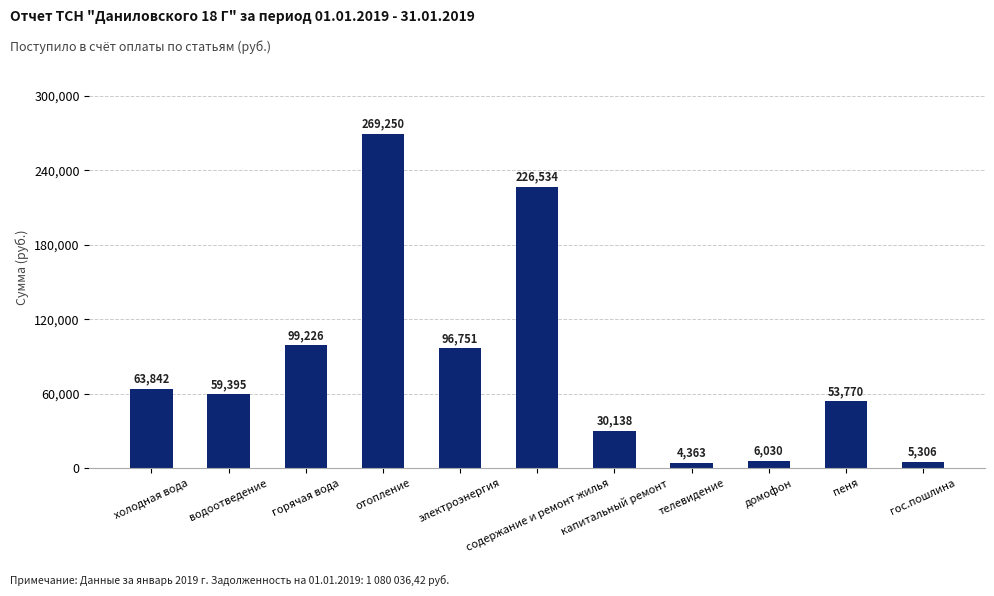

What is the value of the 1st bar from the left?

63841.8